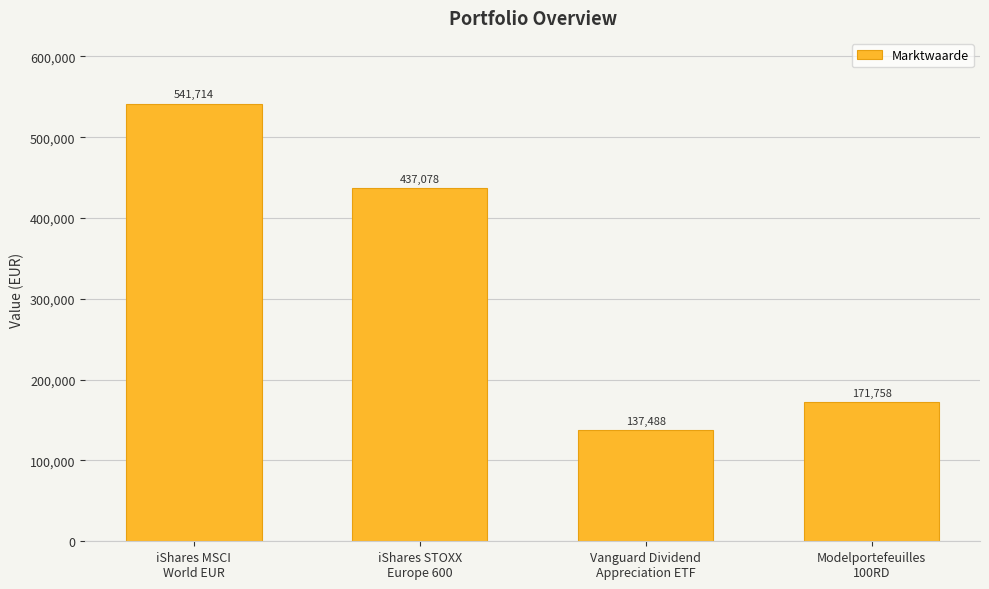

What is the greatest value displayed?

541714